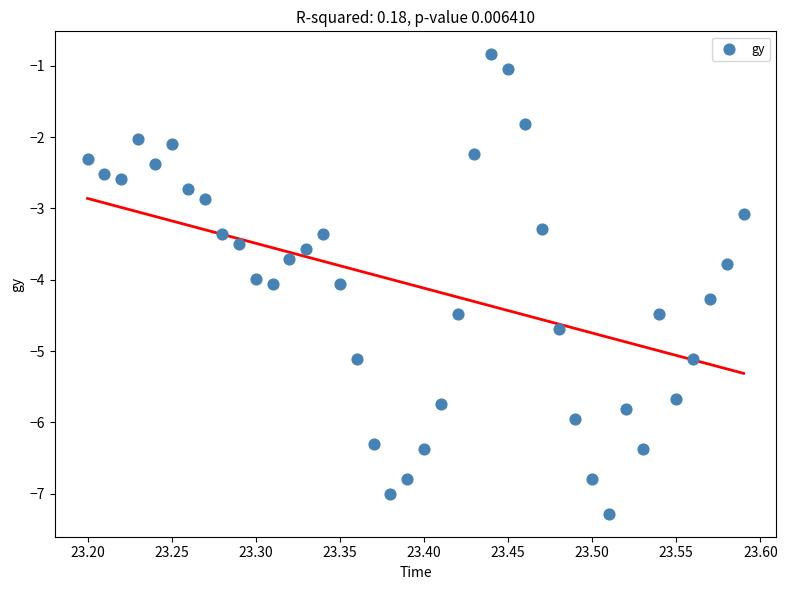

What is the range of Y values (max minus min)?

6.4